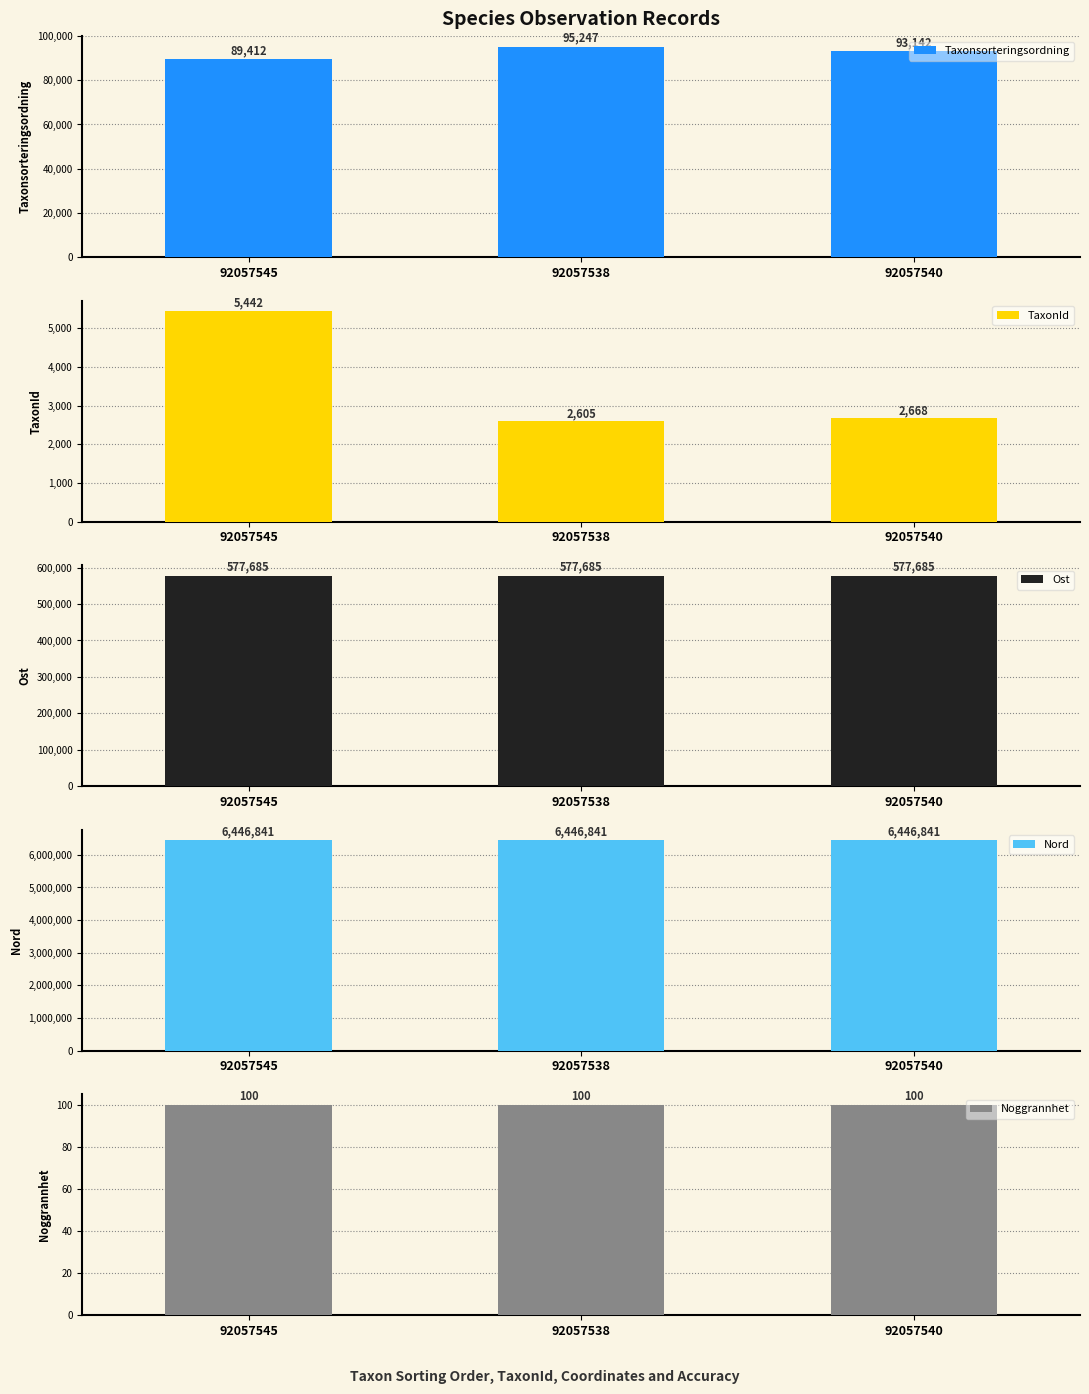

At which label does Noggrannhet reach its minimum?

92057545